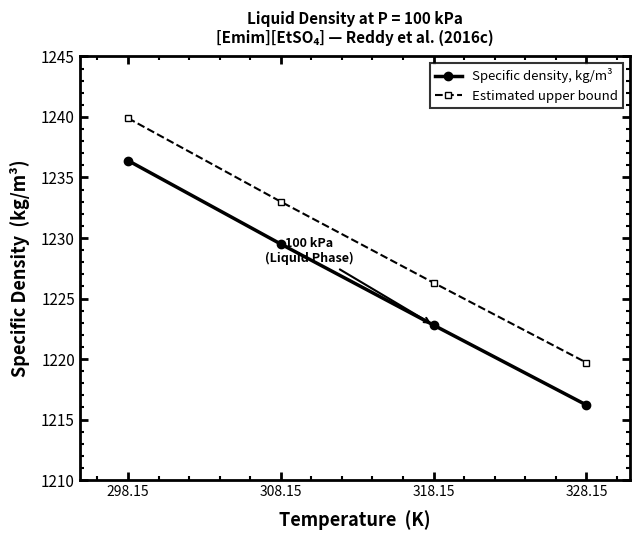

Rank the series at 328.15 from lowest to highest value.

Specific density, kg/m³, Estimated upper bound